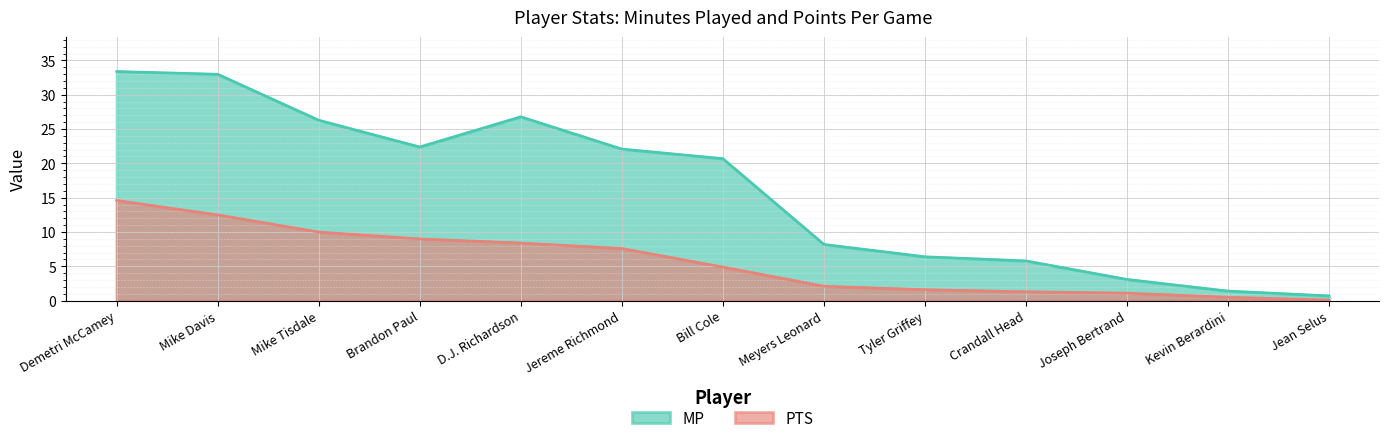

How many series are shown in this chart?

2